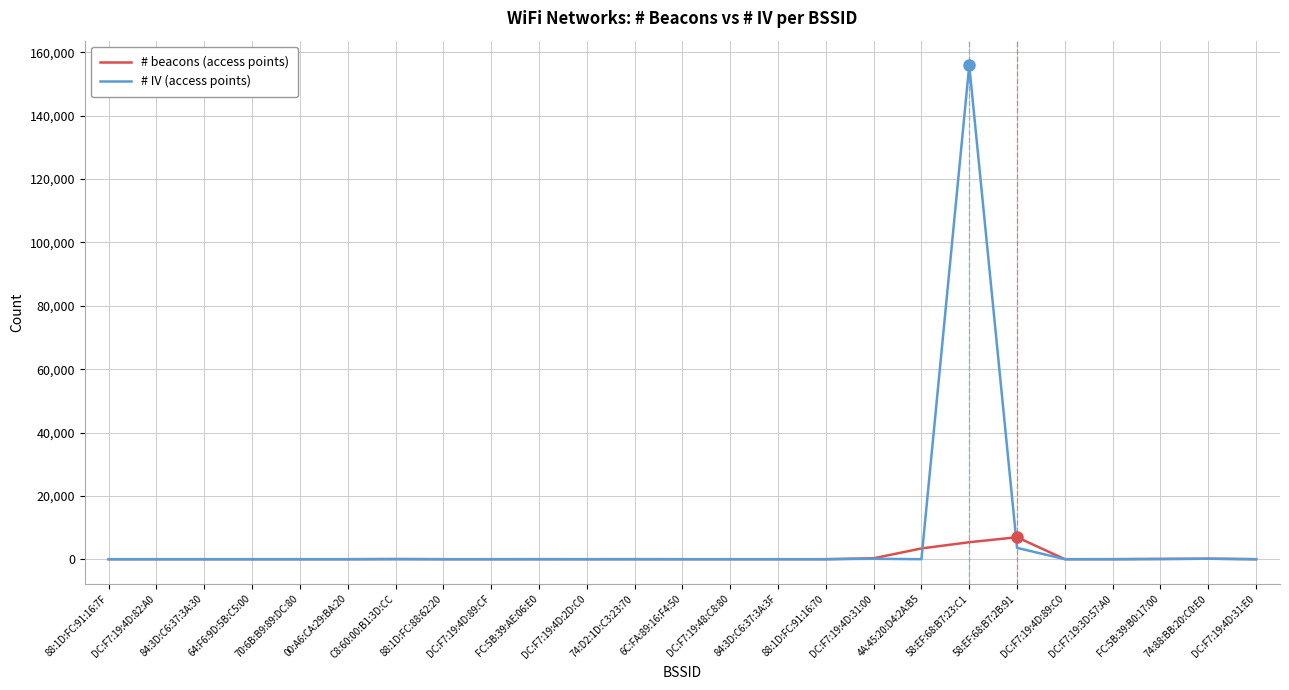

List the series in order of their peak value, lowest first.

# beacons (access points), # IV (access points)